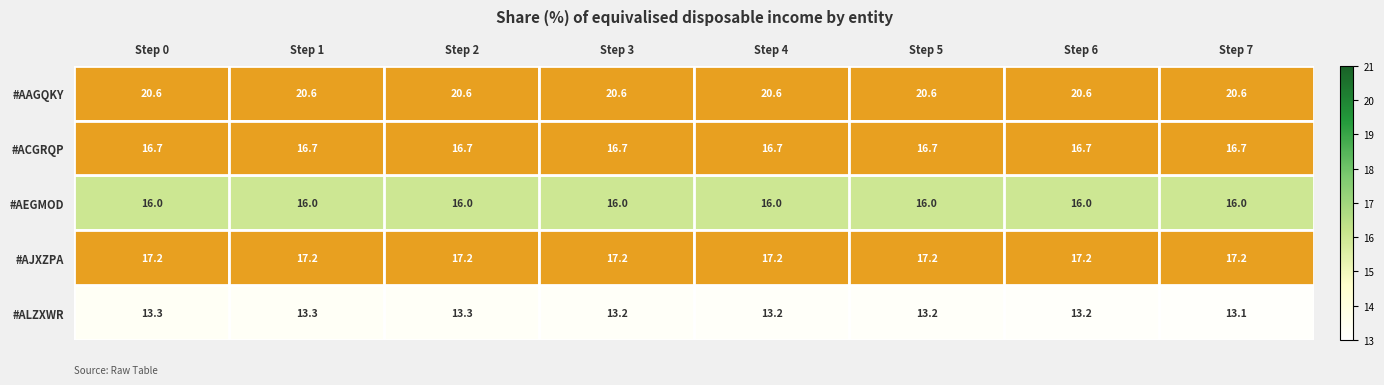

Rank the series at Step 1 from highest to lowest value.

#AAGQKY, #AJXZPA, #ACGRQP, #AEGMOD, #ALZXWR